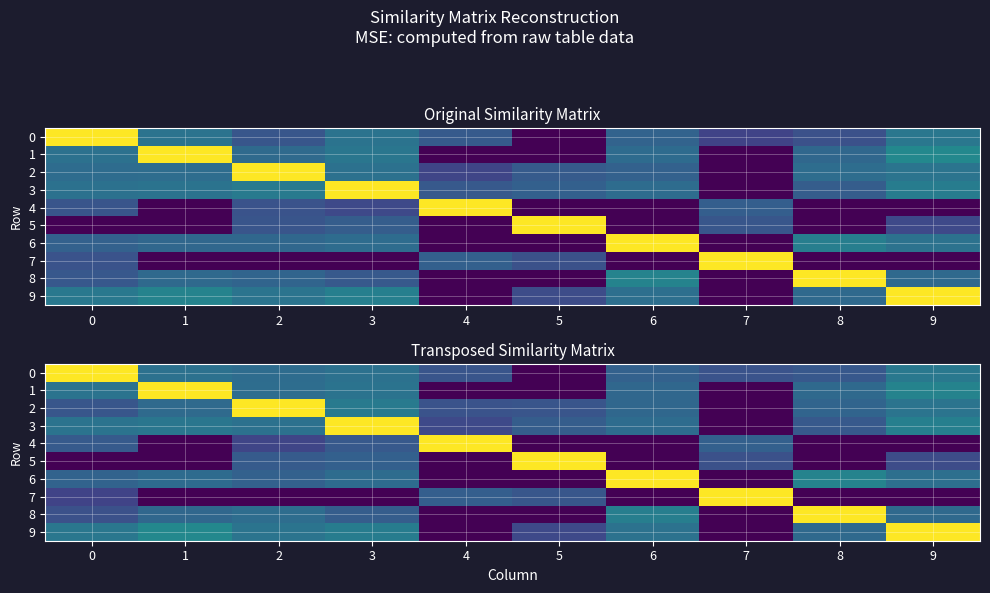

Rank the categories by 0 value from lowest to highest.

5, 7, 4, 8, 6, 2, 1, 3, 9, 0